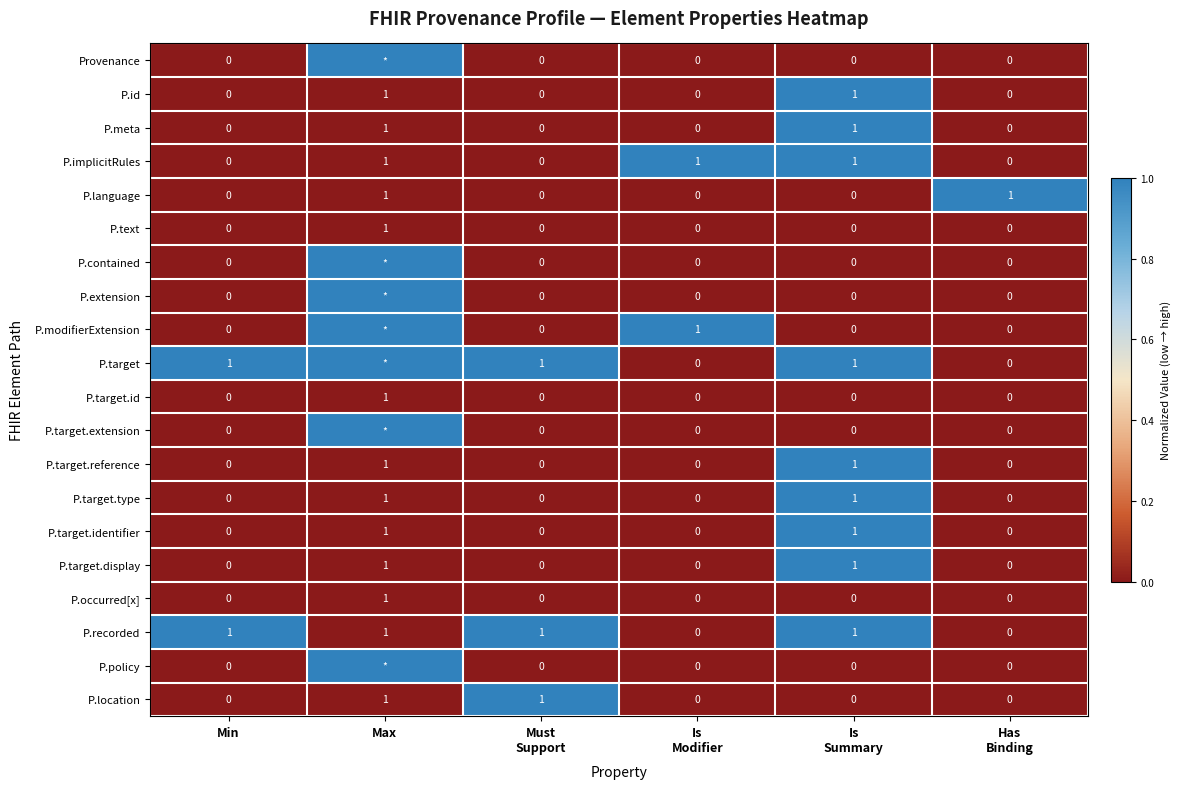

How many P.implicitRules values are between 0 and 1?

6